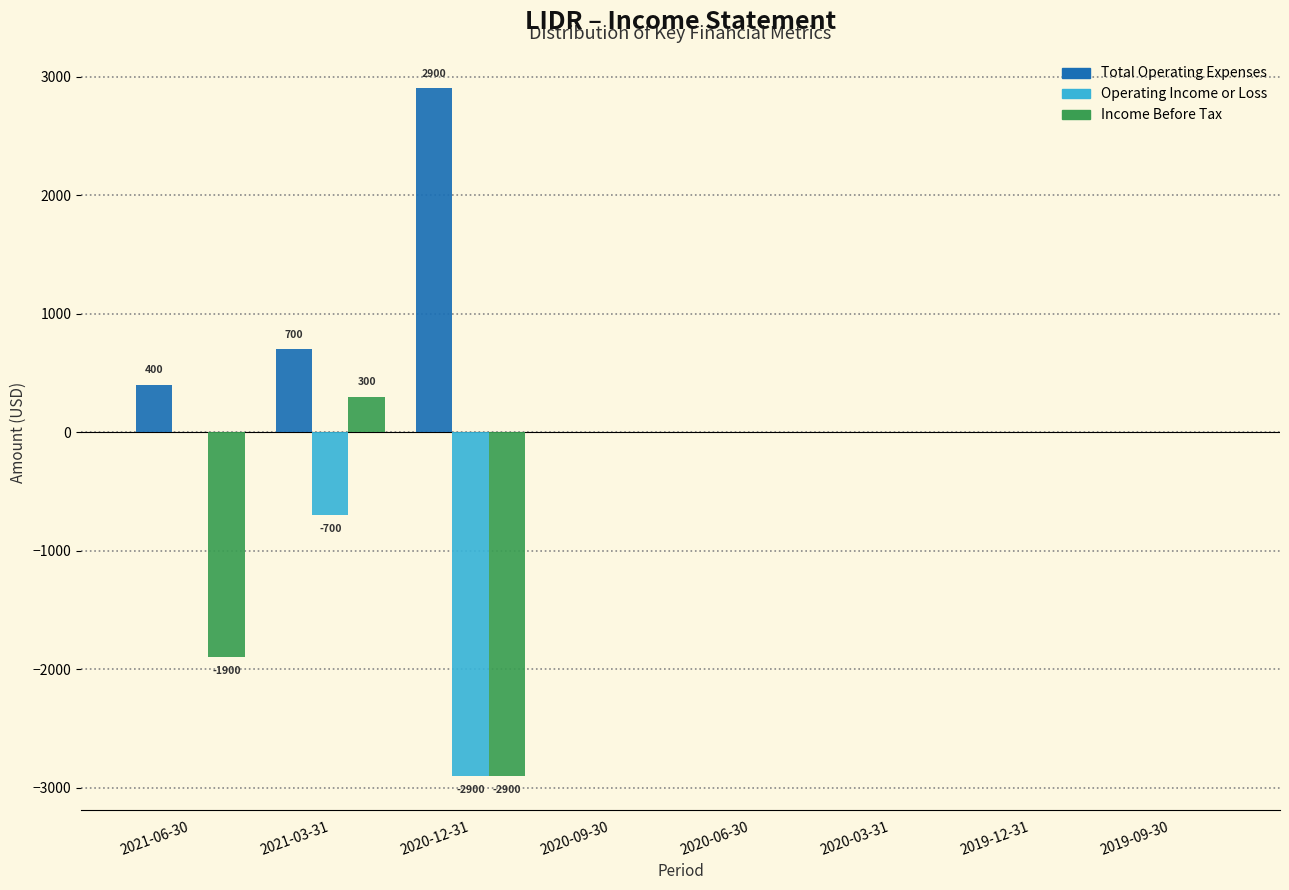

Reading left to right, list all the values displayed in this chart.

Total Operating Expenses: 2021-06-30=400	2021-03-31=700	2020-12-31=2900	2020-09-30=0	2020-06-30=0	2020-03-31=0	2019-12-31=0	2019-09-30=0
Operating Income or Loss: 2021-06-30=0	2021-03-31=-700	2020-12-31=-2900	2020-09-30=0	2020-06-30=0	2020-03-31=0	2019-12-31=0	2019-09-30=0
Income Before Tax: 2021-06-30=-1900	2021-03-31=300	2020-12-31=-2900	2020-09-30=0	2020-06-30=0	2020-03-31=0	2019-12-31=0	2019-09-30=0